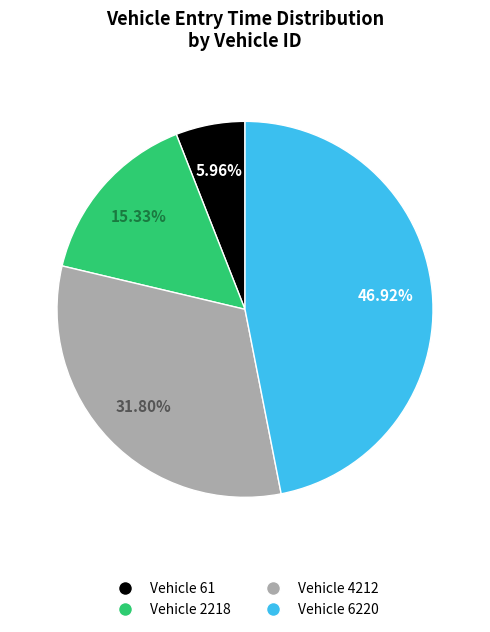

Combined, do Vehicle 4212 and Vehicle 6220 account for over 50%?

Yes